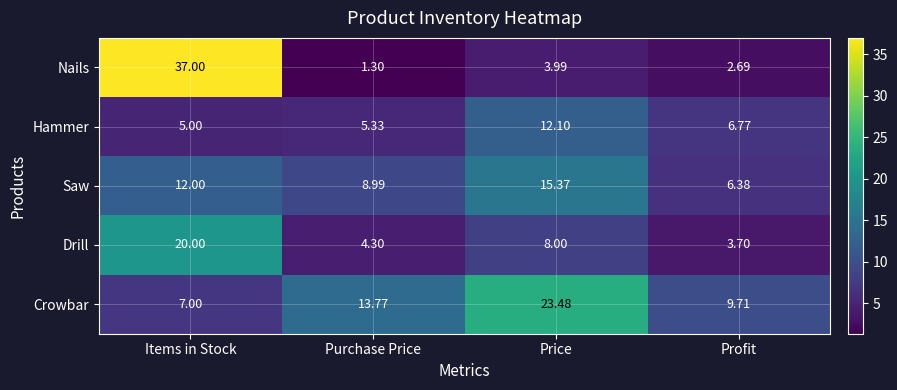

At Purchase Price, list the series in order from smallest to largest.

Nails, Drill, Hammer, Saw, Crowbar